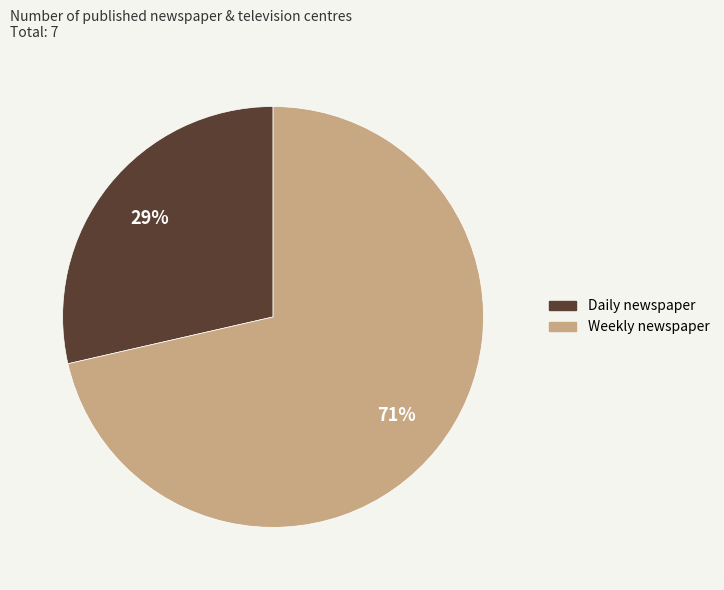

Rank the categories by value from highest to lowest.

Weekly newspaper, Daily newspaper